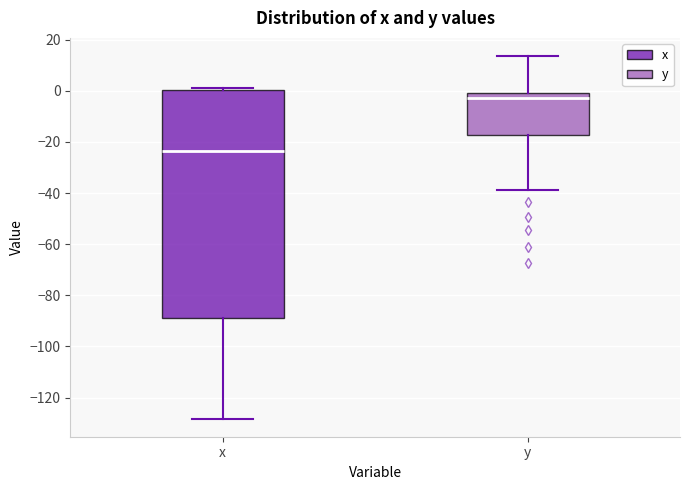

Comparing the boxes themselves (not the whiskers), which one is the tallest?

x